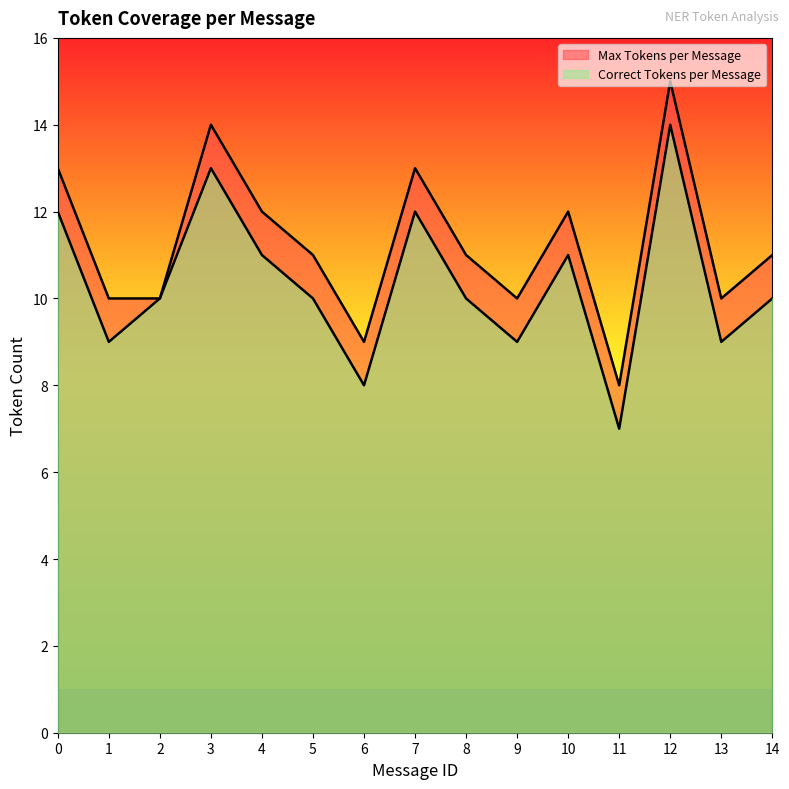

How many lines are shown in the chart?

2